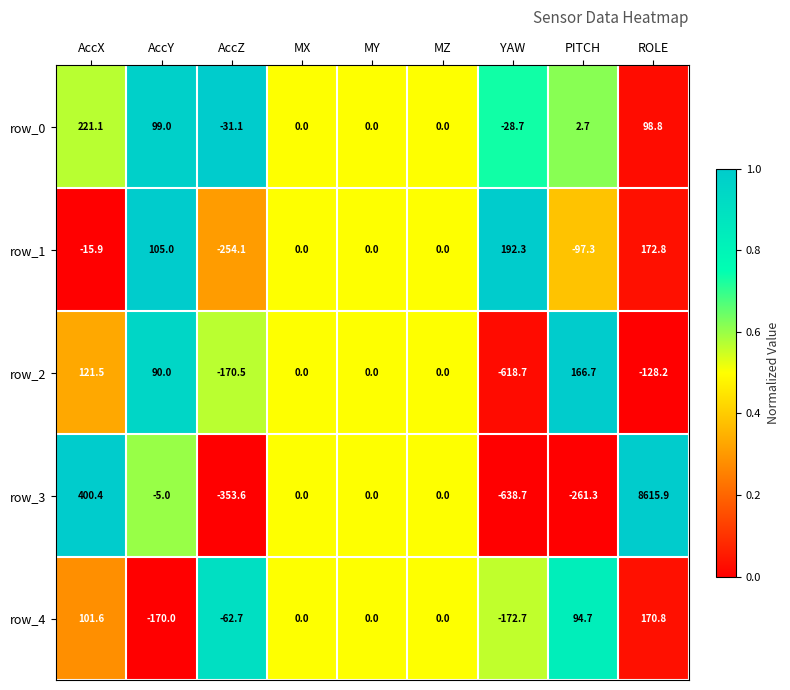

Which series has the largest total across all categories?

row_3